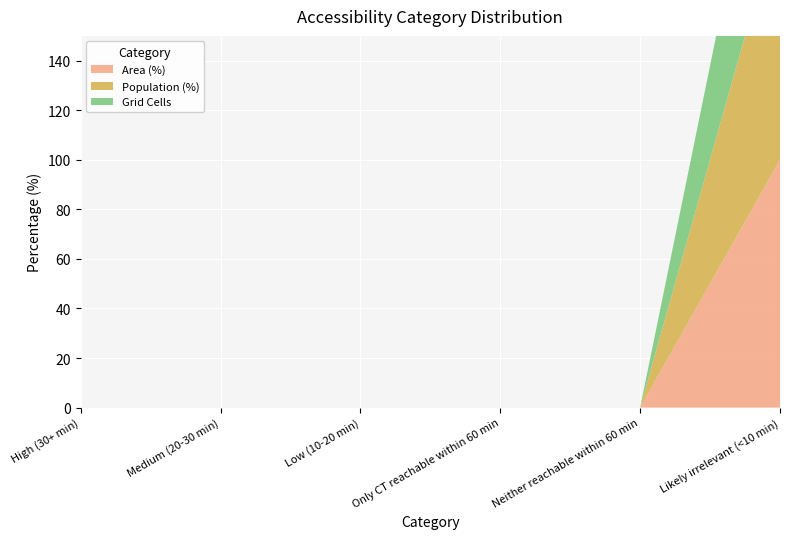

Reading right to left, extract all data points from this chart.

Area (%): Likely irrelevant (<10 min)=100	Neither reachable within 60 min=0	Only CT reachable within 60 min=0	Low (10-20 min)=0	Medium (20-30 min)=0	High (30+ min)=0
Population (%): Likely irrelevant (<10 min)=100	Neither reachable within 60 min=0	Only CT reachable within 60 min=0	Low (10-20 min)=0	Medium (20-30 min)=0	High (30+ min)=0
Grid Cells: Likely irrelevant (<10 min)=76	Neither reachable within 60 min=0	Only CT reachable within 60 min=0	Low (10-20 min)=0	Medium (20-30 min)=0	High (30+ min)=0